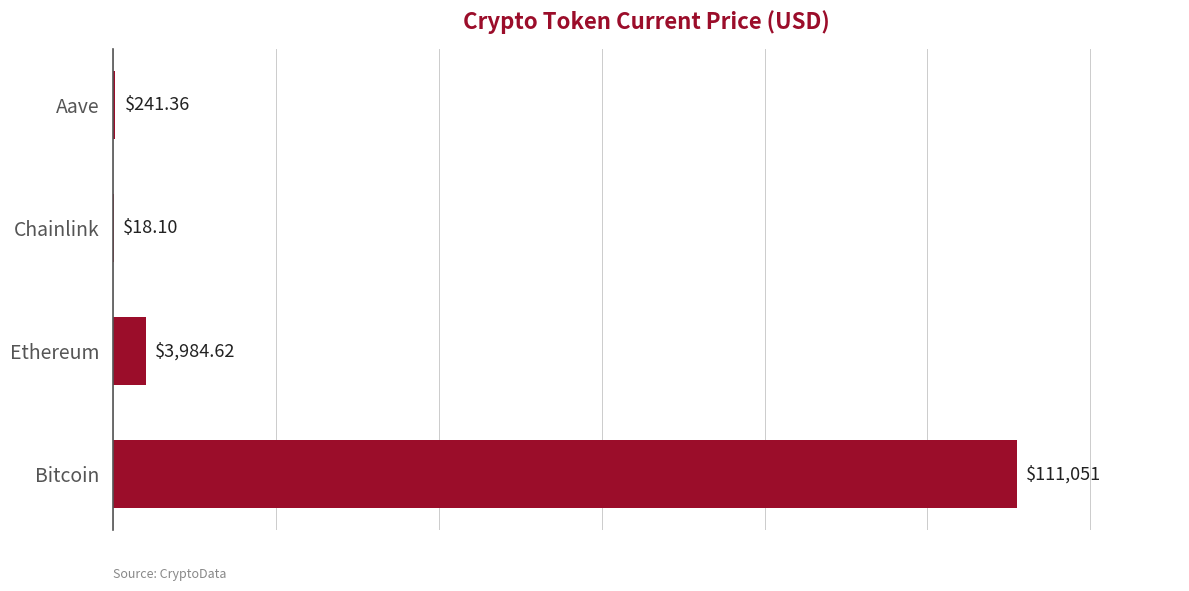

At which category does the chart reach its peak across all series?

Bitcoin